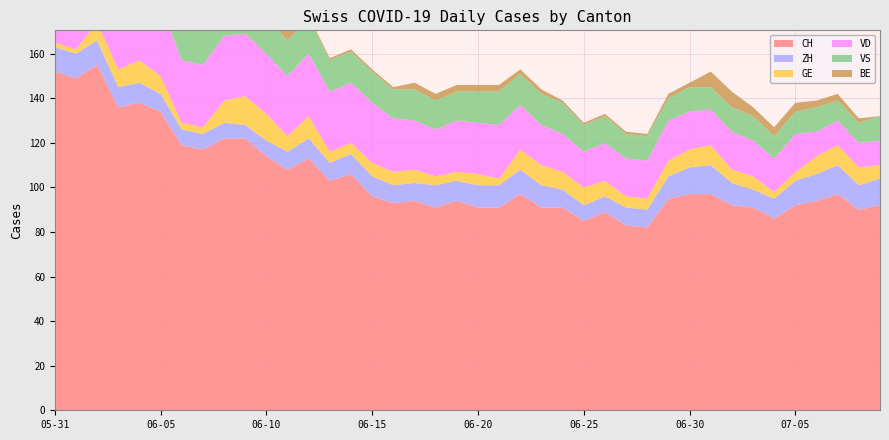

Reading left to right, extract all data points from this chart.

CH: 152	149	155	136	138	134	119	117	122	122	114	108	113	103	106	96	93	94	91	94	91	91	97	91	91	85	89	83	82	95	97	97	92	91	86	92	94	97	90	92
ZH: 11	11	11	9	9	8	7	7	7	6	7	8	9	8	9	9	8	8	10	9	10	10	11	10	8	7	7	8	8	10	12	13	10	8	9	11	12	13	11	12
GE: 2	2	8	8	10	8	3	3	10	13	12	7	10	5	5	6	6	6	4	4	5	3	9	9	8	8	7	5	5	7	8	9	6	6	3	4	8	9	8	6
VD: 29	28	31	31	31	32	28	28	29	28	27	27	28	27	27	27	24	22	21	23	23	24	20	18	17	16	17	17	17	18	17	16	17	16	15	17	11	11	11	11
VS: 16	16	16	15	16	16	16	16	16	16	16	16	16	14	14	14	13	14	13	13	14	15	14	14	14	12	12	11	11	10	11	10	11	11	10	10	11	9	9	11
BE: 9	9	6	6	6	5	5	5	3	3	4	4	1	1	1	1	1	3	3	3	3	3	2	2	1	1	1	1	1	2	2	7	7	4	4	4	3	3	2	0